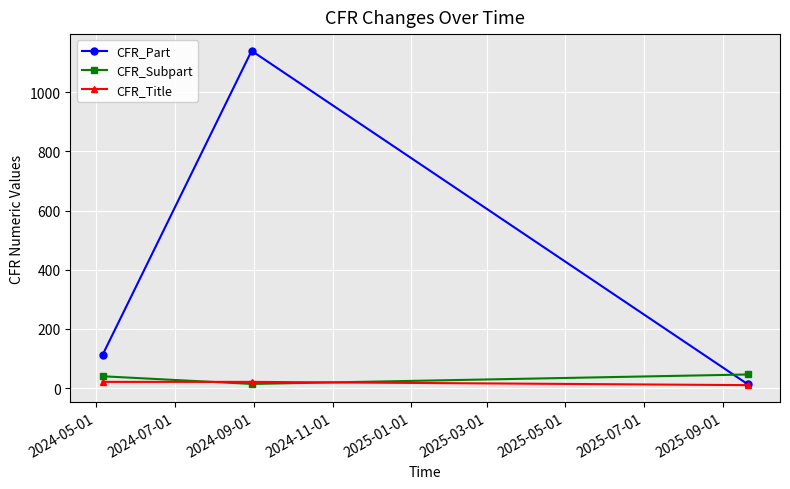

Does the chart display data point markers on the line(s)?

Yes